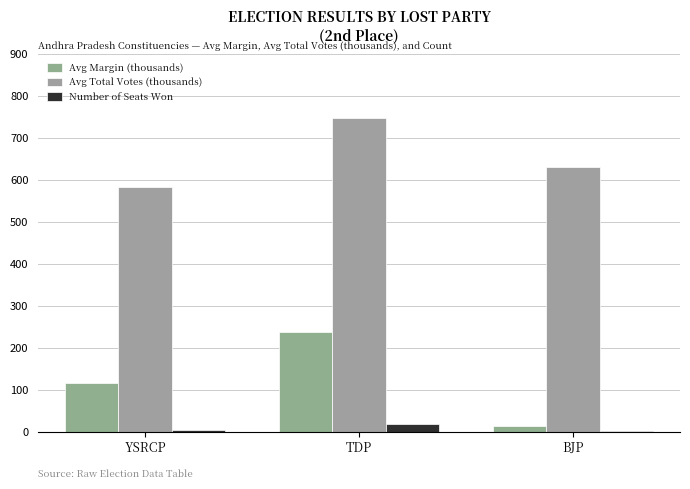

Which label corresponds to the largest value in the chart?

TDP